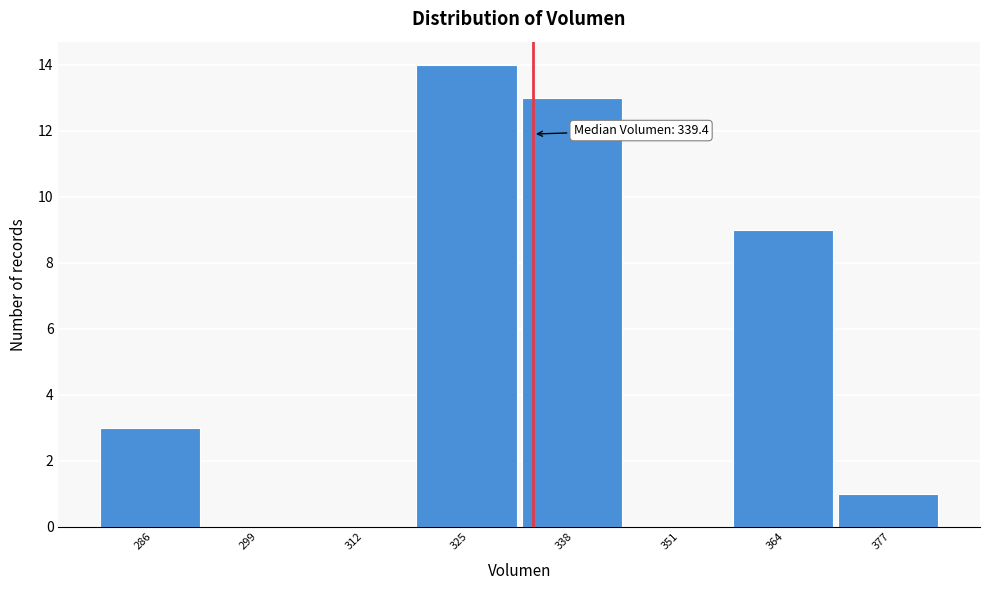

Reading right to left, what are all the values shown in this chart?

377=1	364=9	351=0	338=13	325=14	312=0	299=0	286=3